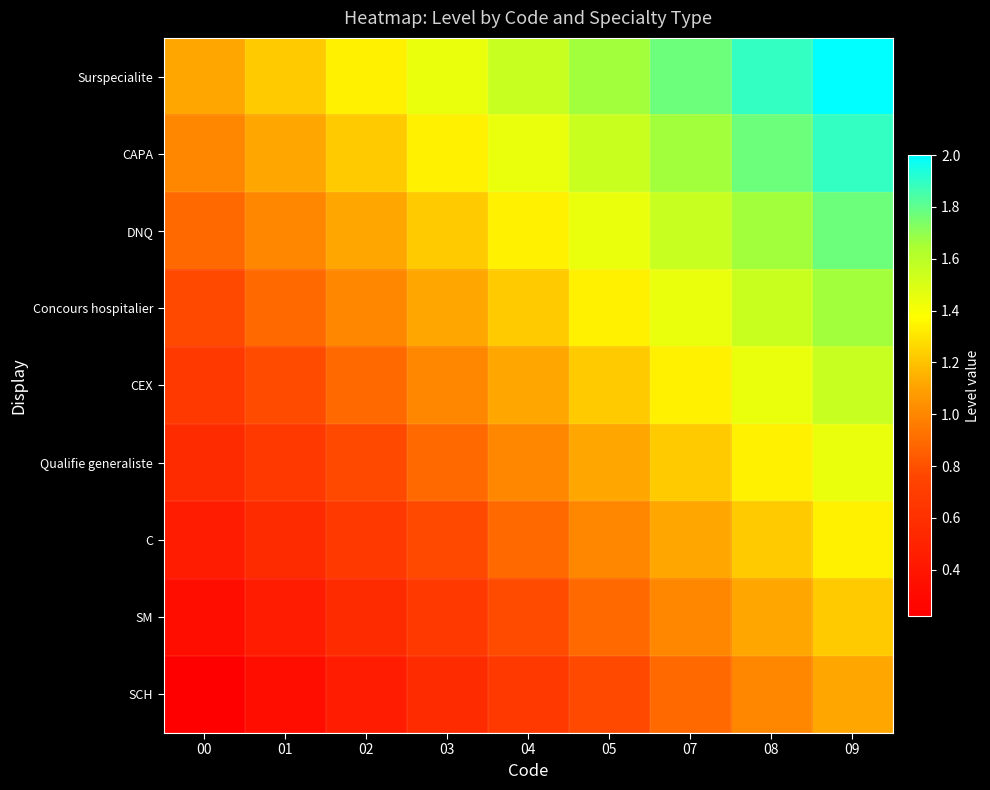

At which category is the sum across all series the highest?

09